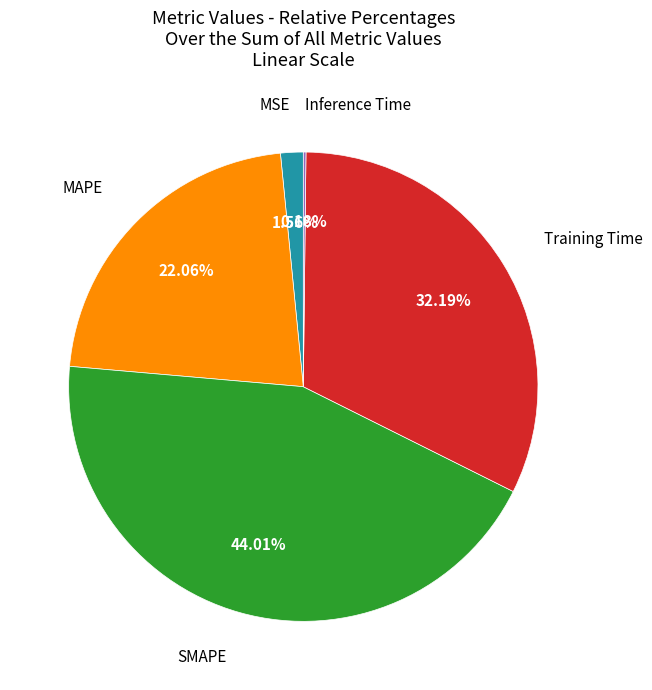

What is the largest slice in the pie chart?

SMAPE